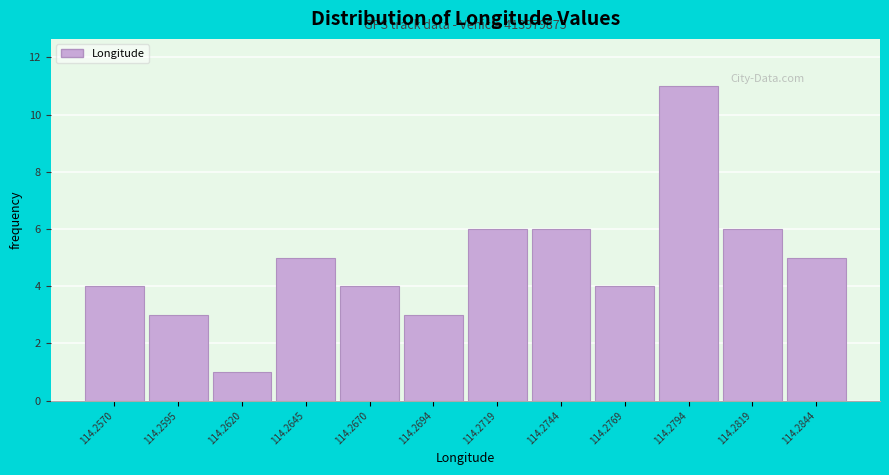

Reading left to right, extract all data points from this chart.

114.2570=4	114.2595=3	114.2620=1	114.2645=5	114.2670=4	114.2694=3	114.2719=6	114.2744=6	114.2769=4	114.2794=11	114.2819=6	114.2844=5